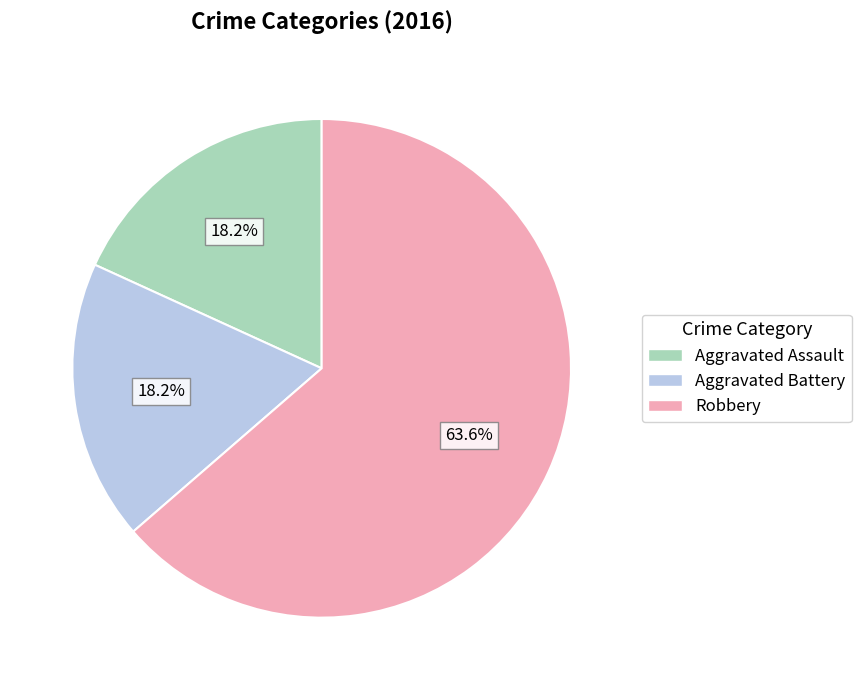

Is it true that Aggravated Battery is 26% of the pie?

False